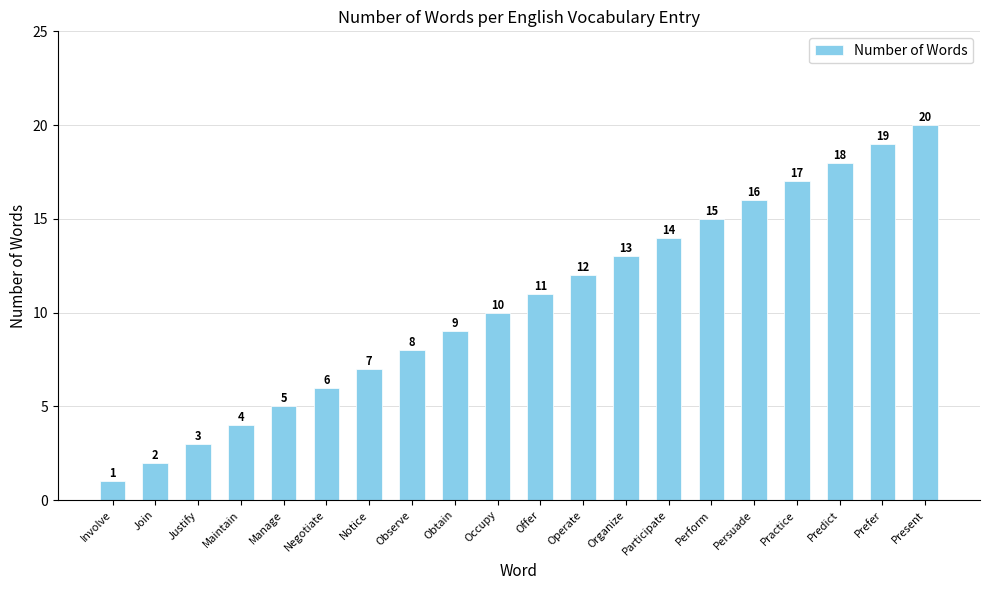

Approximately how many times larger is the value at Maintain compared to Present?

0.2